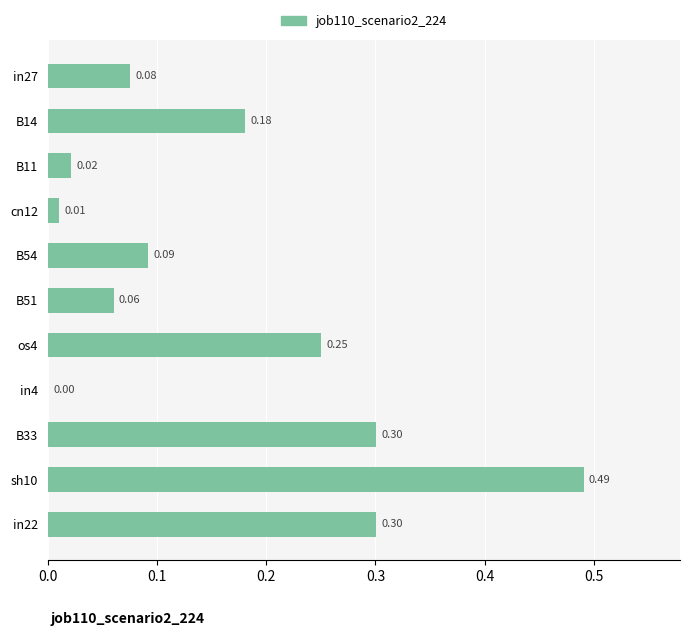

What is the sum of all values?

1.8